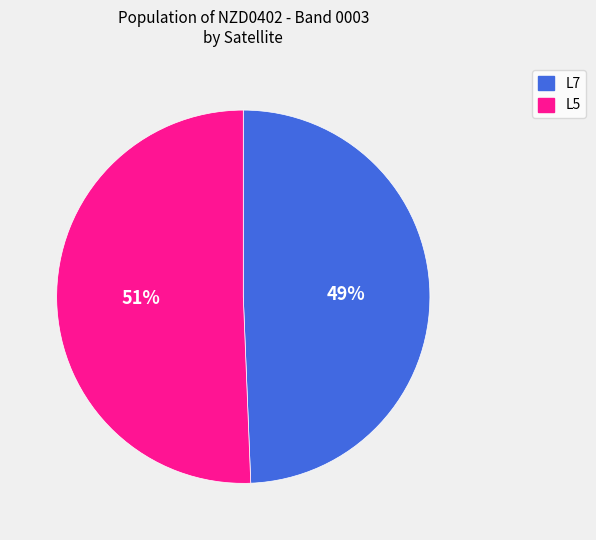

Do L7 and L5 together represent more than half of the pie?

Yes